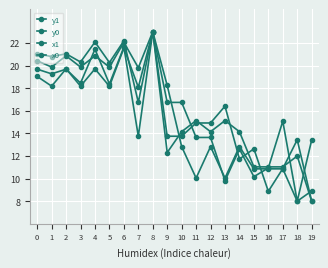

What is the greatest value displayed?

23.0